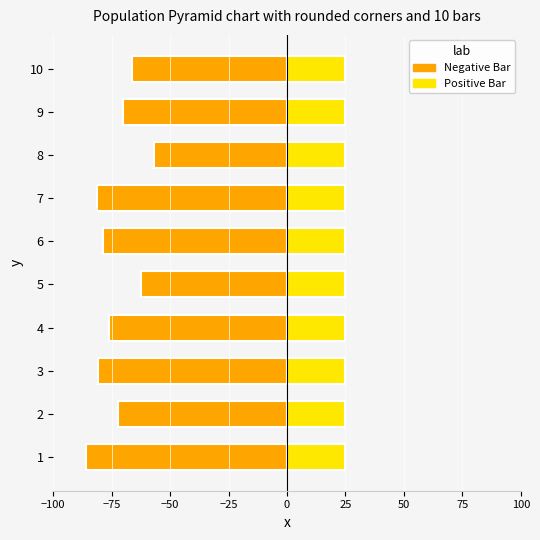

What is the difference between the maximum and minimum values in the Negative Bar series?

29.3